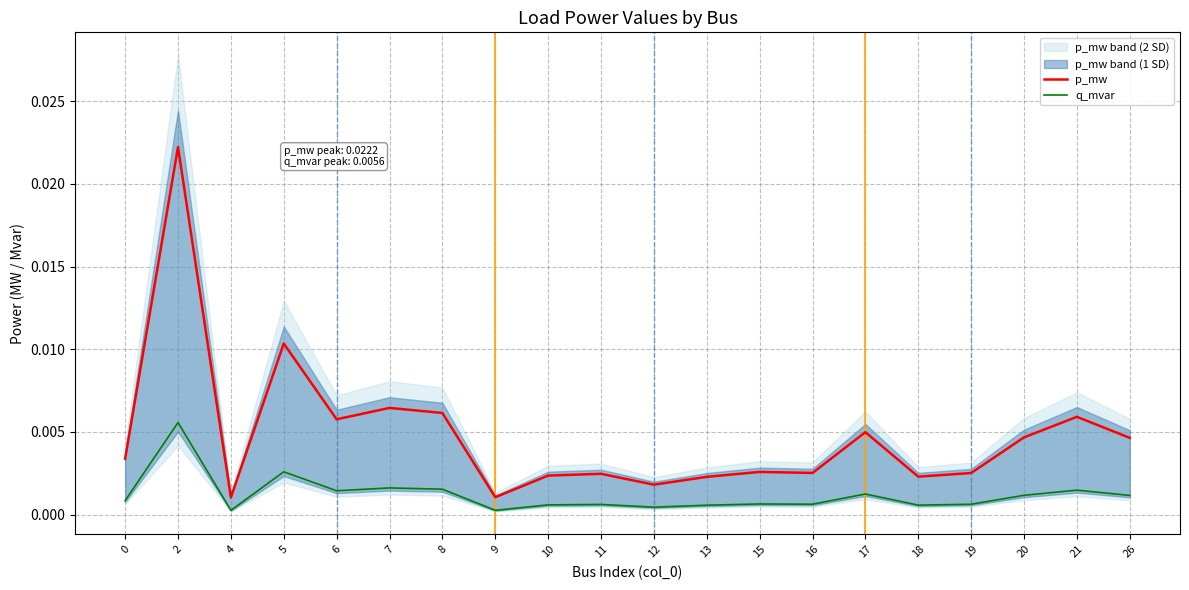

Where is the first local maximum for p_mw?

2